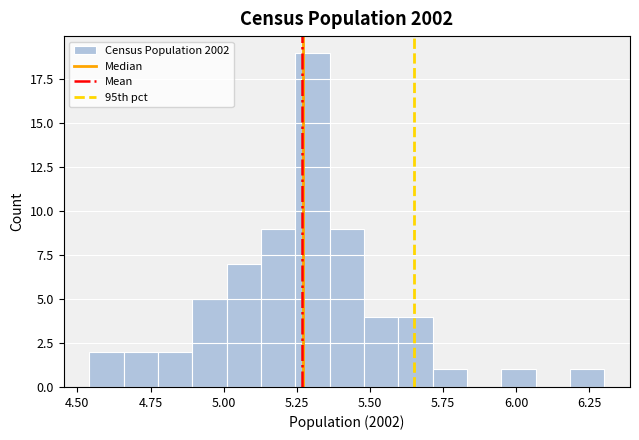

Around what value on the x-axis is the tallest bar? Give the approximate position of its centre, as read against the axis.

5.30